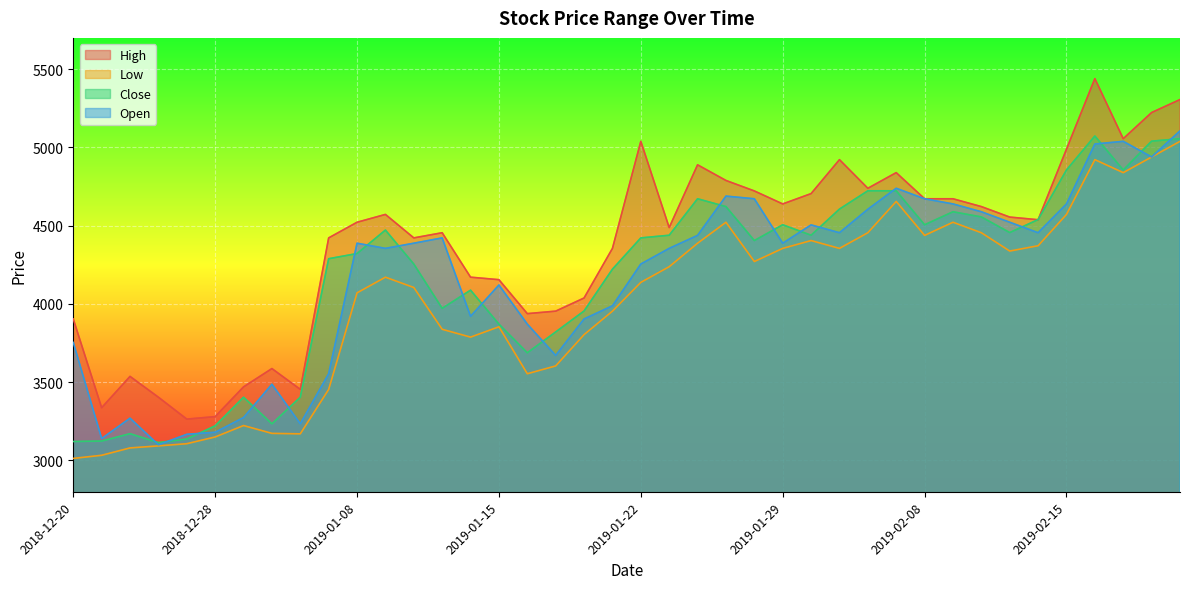

Which label corresponds to the smallest value in the chart?

2018-12-20